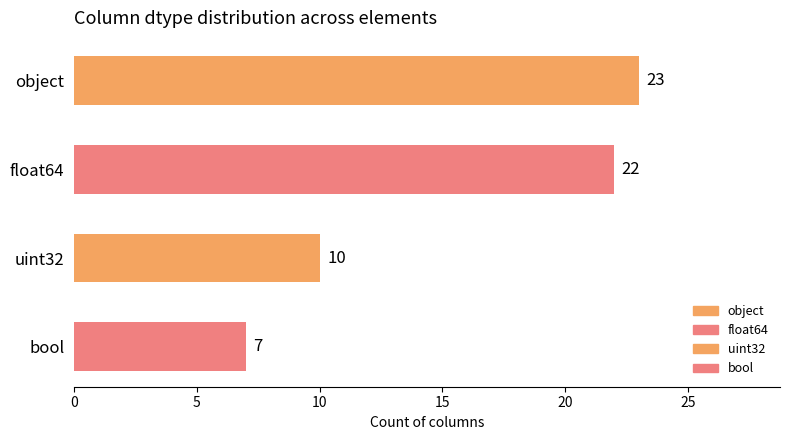

List the labels in order of value, largest first.

object, float64, uint32, bool